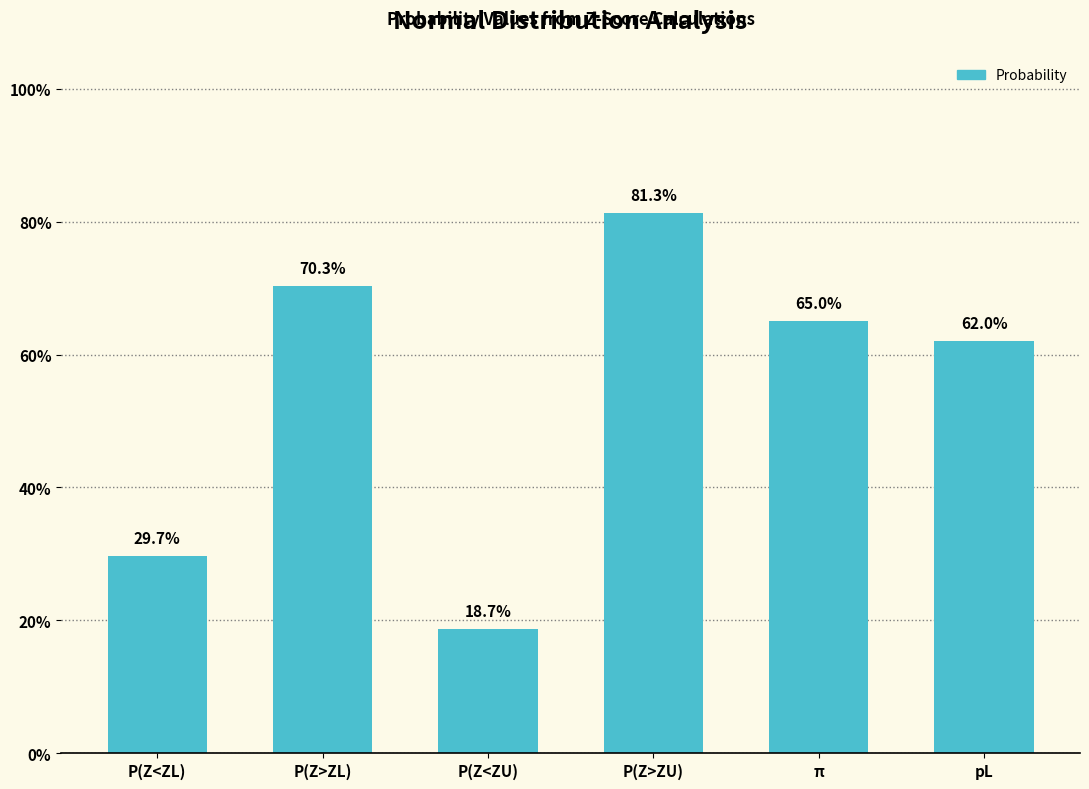

Are the bars horizontal?

No